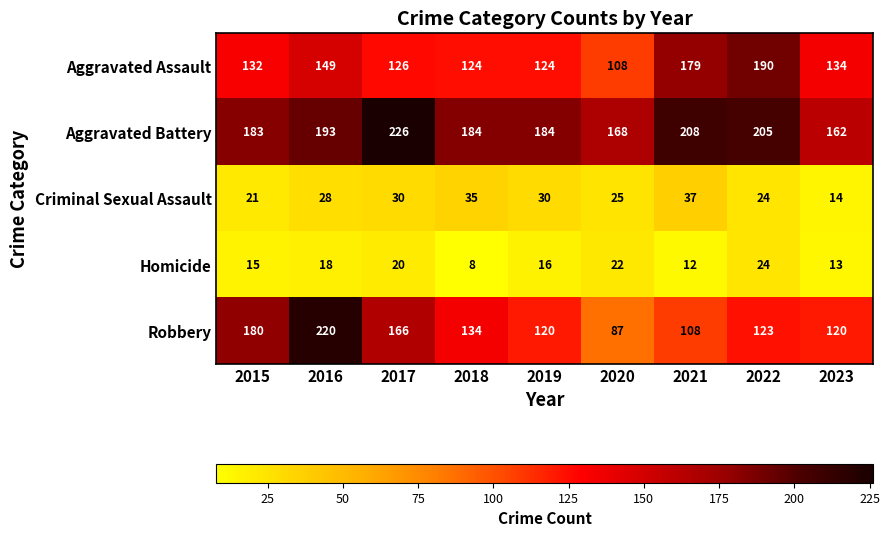

Which series has the largest total across all categories?

Aggravated Battery